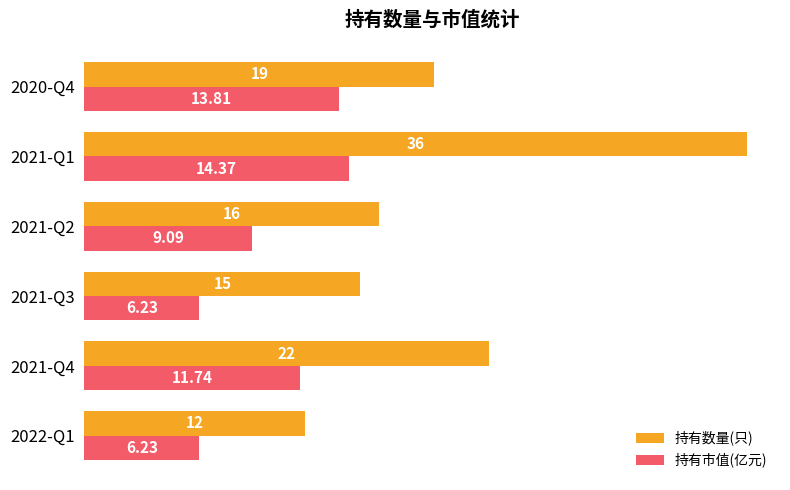

What is the smallest value displayed?

6.2